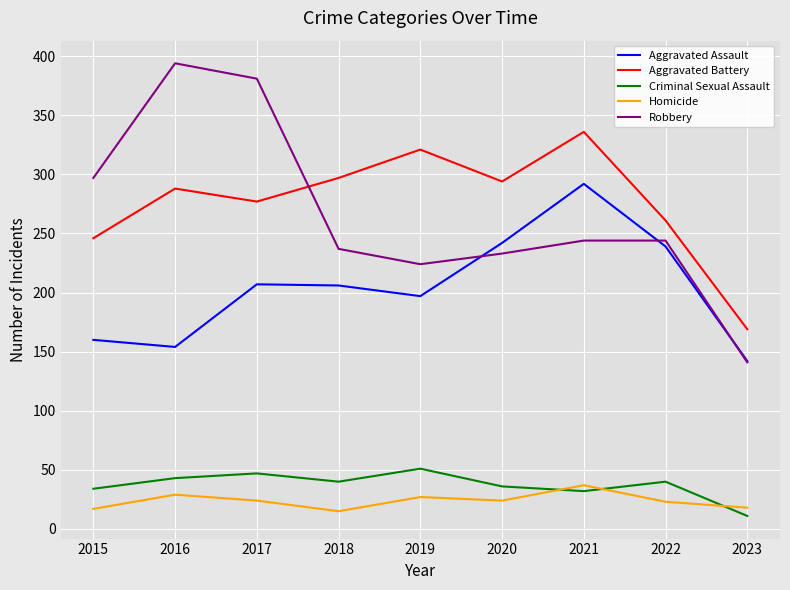

Which category has the highest value across all series?

2016